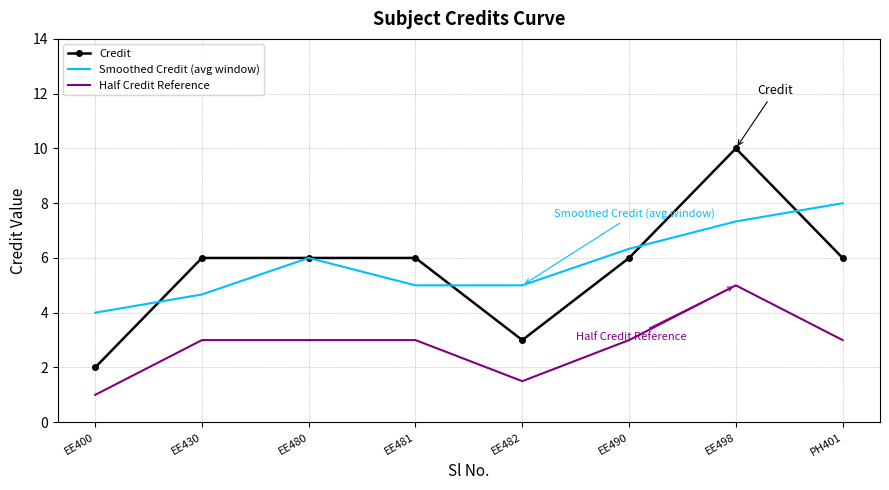

Reading left to right, what are all the values shown in this chart?

Credit: 2.0	6.0	6.0	6.0	3.0	6.0	10.0	6.0
Smoothed Credit (avg window): 4.0	4.7	6.0	5.0	5.0	6.3	7.3	8.0
Half Credit Reference: 1.0	3.0	3.0	3.0	1.5	3.0	5.0	3.0